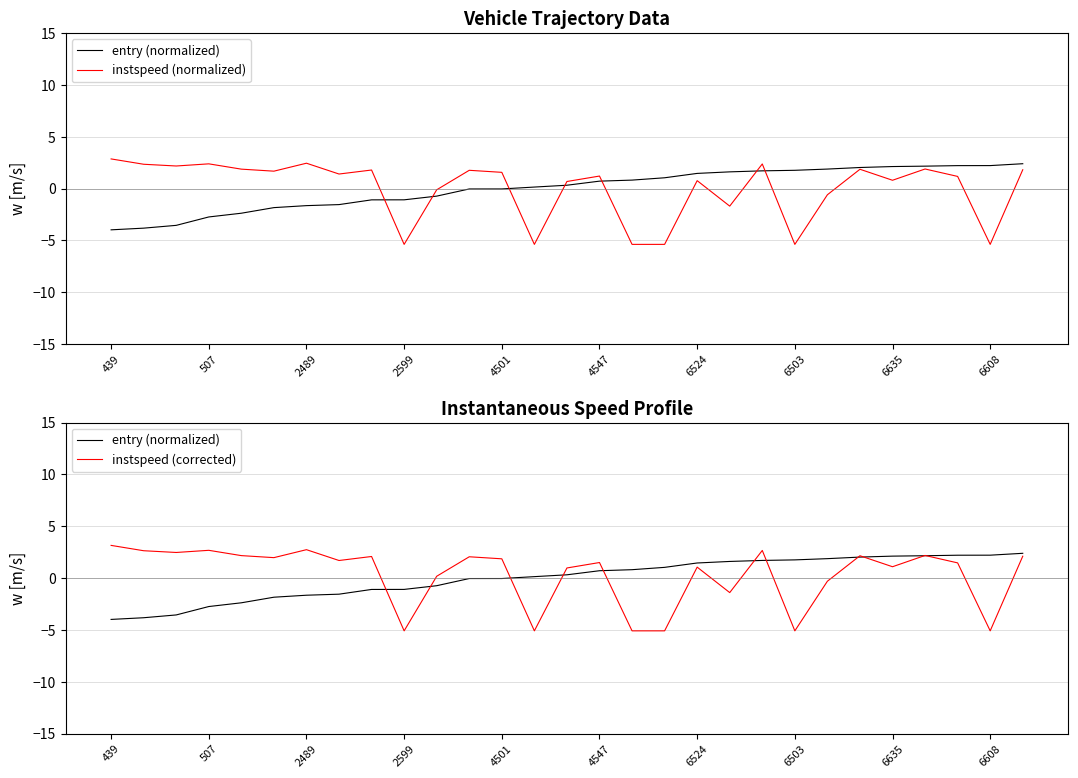

Reading left to right, list all the values displayed in this chart.

entry (normalized): -4.0	-3.8	-3.6	-2.7	-2.4	-1.8	-1.7	-1.6	-1.1	-1.1	-0.7	-0.0	-0.0	0.1	0.3	0.7	0.8	1.0	1.5	1.6	1.7	1.8	1.9	2.0	2.1	2.2	2.2	2.2	2.4
instspeed (normalized): 2.9	2.3	2.2	2.4	1.9	1.7	2.4	1.4	1.8	-5.4	-0.1	1.8	1.6	-5.4	0.7	1.2	-5.4	-5.4	0.8	-1.7	2.4	-5.4	-0.6	1.9	0.8	1.9	1.2	-5.4	1.8
instspeed (corrected): 3.2	2.6	2.5	2.7	2.2	2.0	2.7	1.7	2.1	-5.1	0.2	2.1	1.9	-5.1	1.0	1.5	-5.1	-5.1	1.1	-1.4	2.7	-5.1	-0.3	2.2	1.1	2.2	1.5	-5.1	2.1